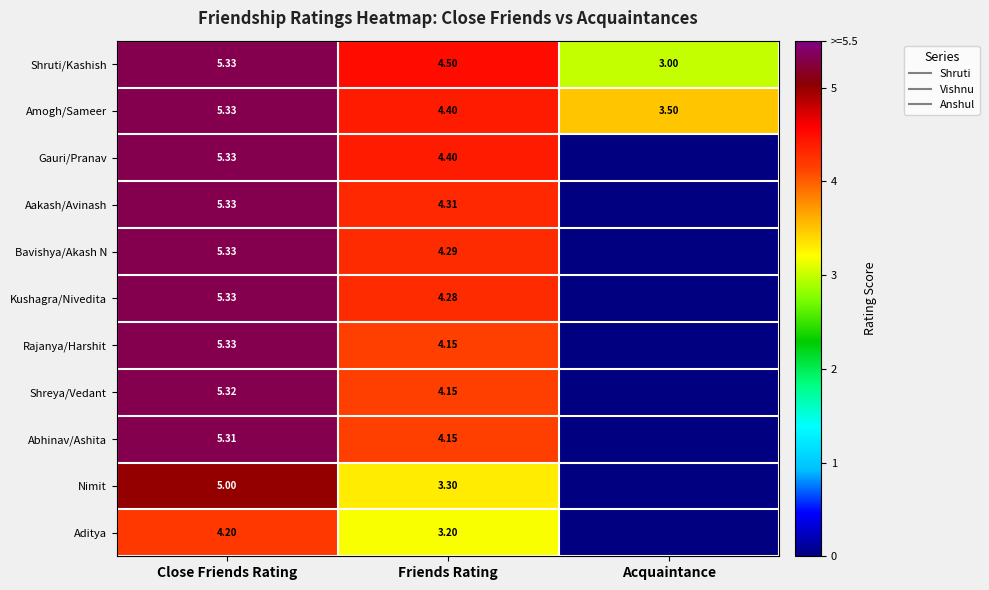

How many data points in Nimit are less than 3?

1